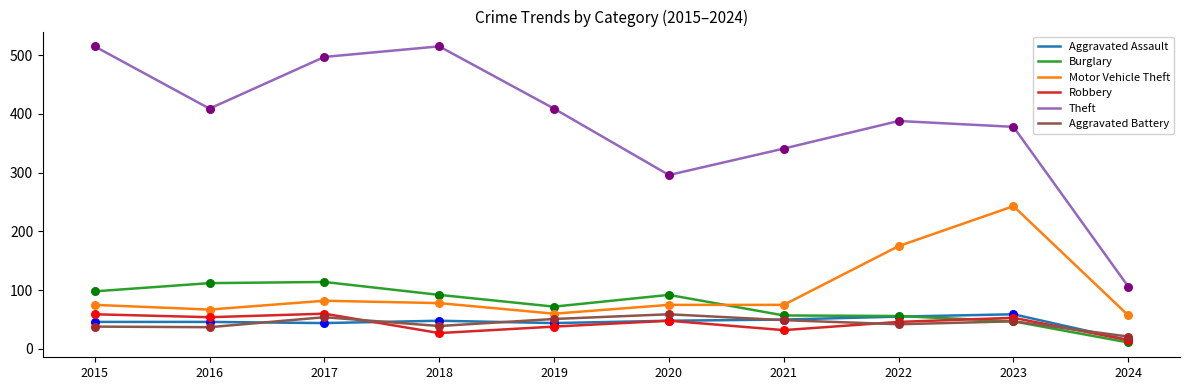

At how many categories does at least one series exceed 80?

10